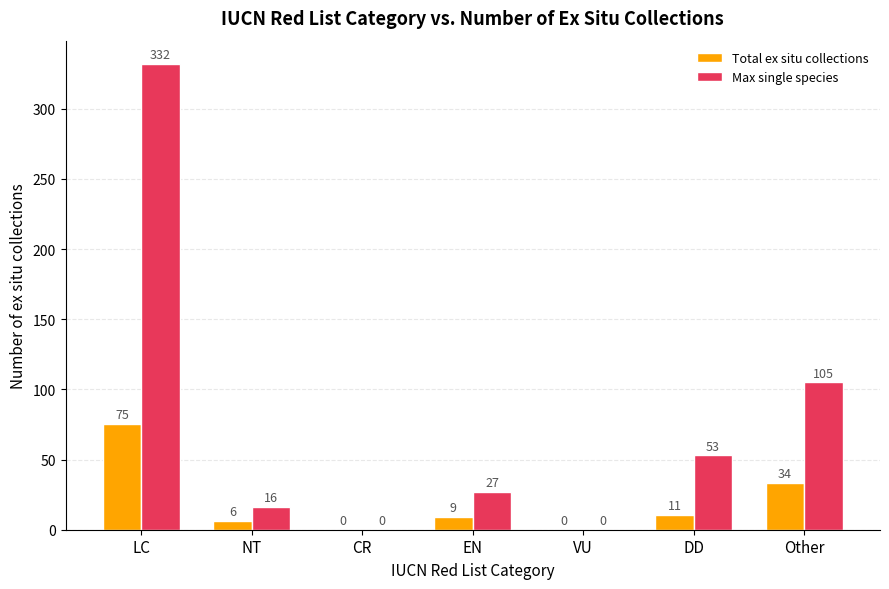

Between NT and CR, which series saw the biggest shift?

Max single species